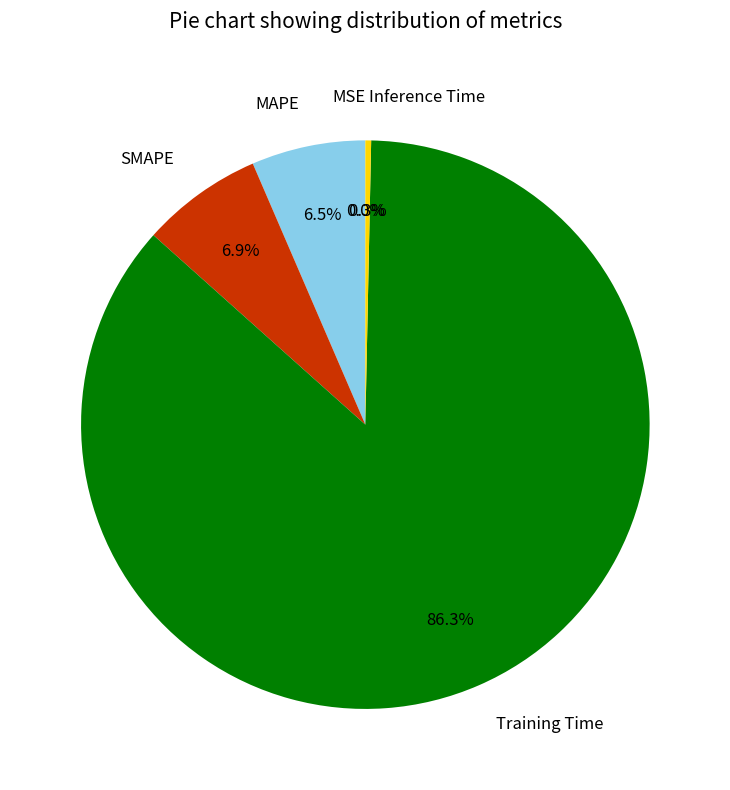

Is Training Time the majority of the pie?

Yes